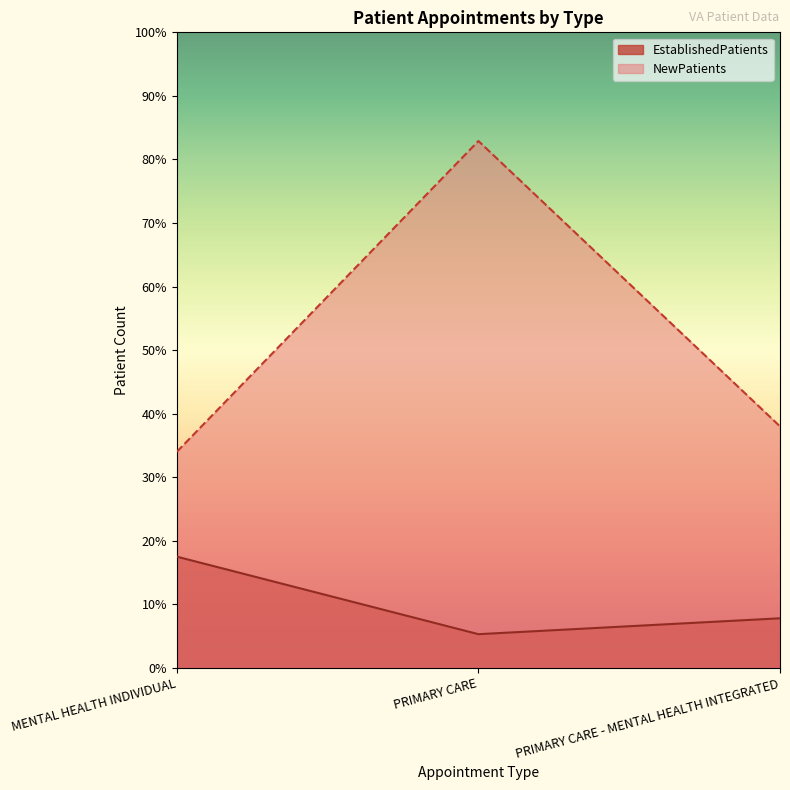

How many lines are shown in the chart?

2